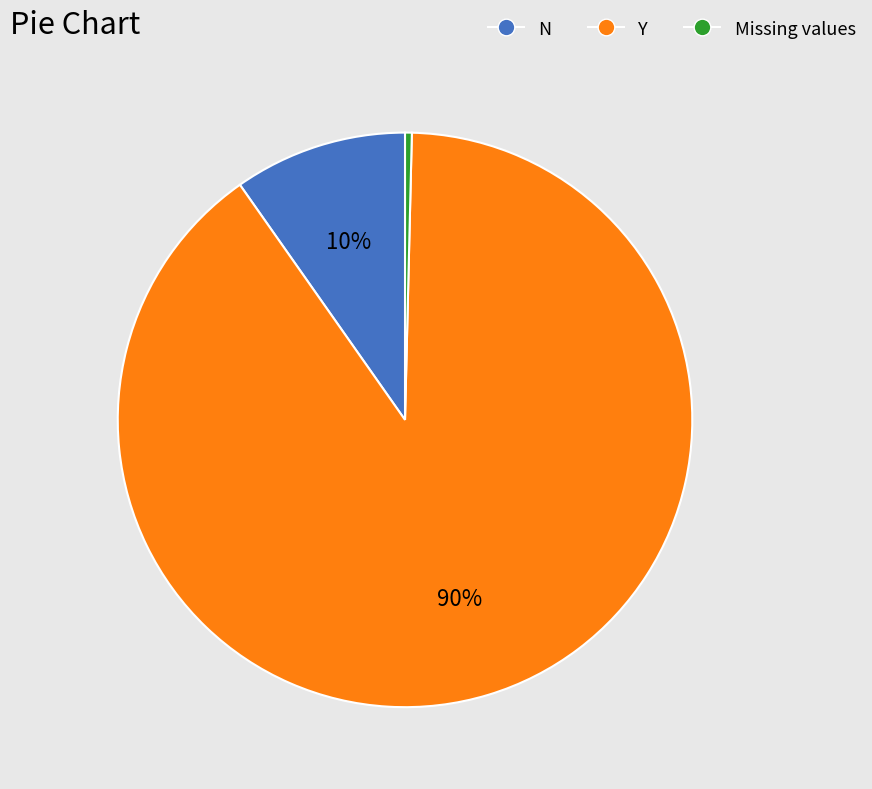

How many slices are in this pie chart?

3